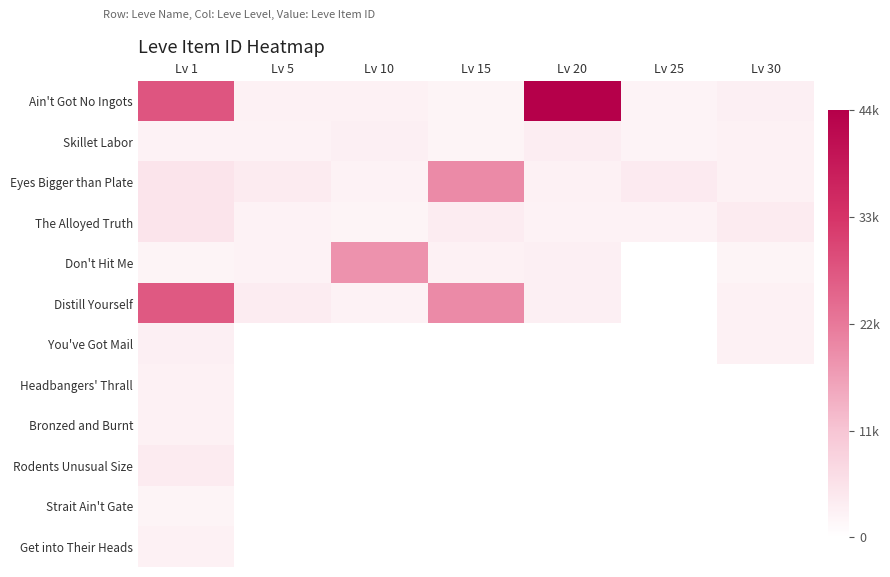

List the series in order of their peak value, highest first.

Ain't Got No Ingots, Distill Yourself, Eyes Bigger than Plate, Don't Hit Me, The Alloyed Truth, Rodents Unusual Size, Skillet Labor, You've Got Mail, Headbangers' Thrall, Bronzed and Burnt, Get into Their Heads, Strait Ain't Gate